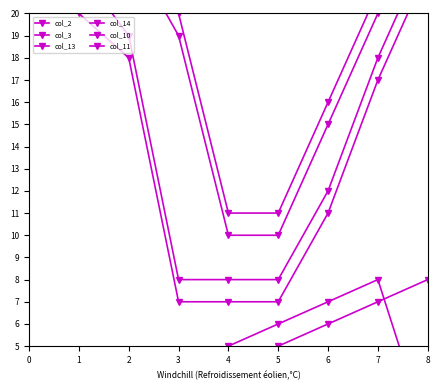

Which series has the largest range (max minus min)?

col_13